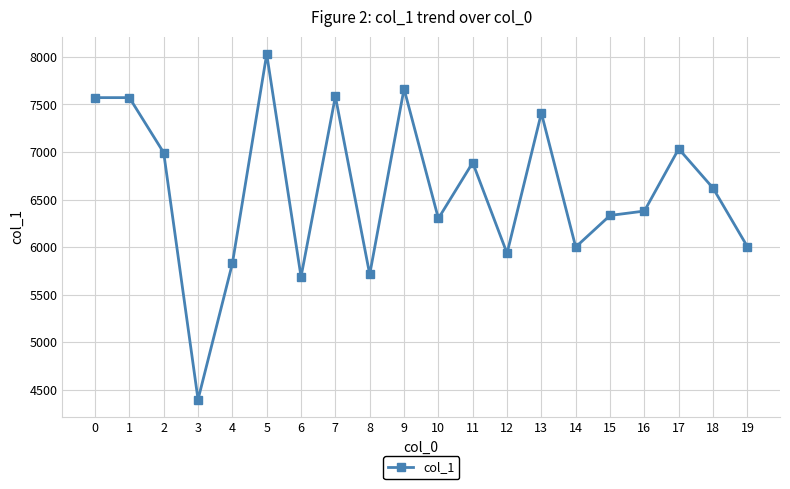

What is the difference between the maximum and minimum values?

3631